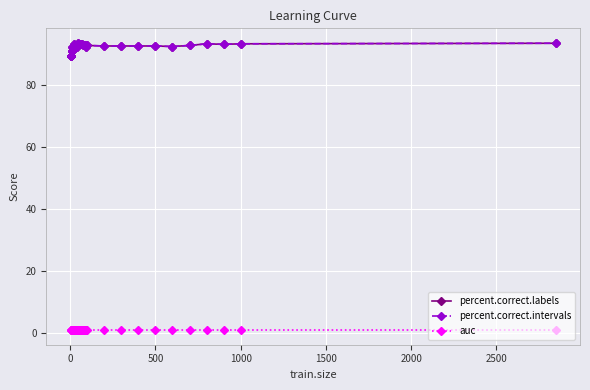

Is this an area chart (filled region under the line)?

No